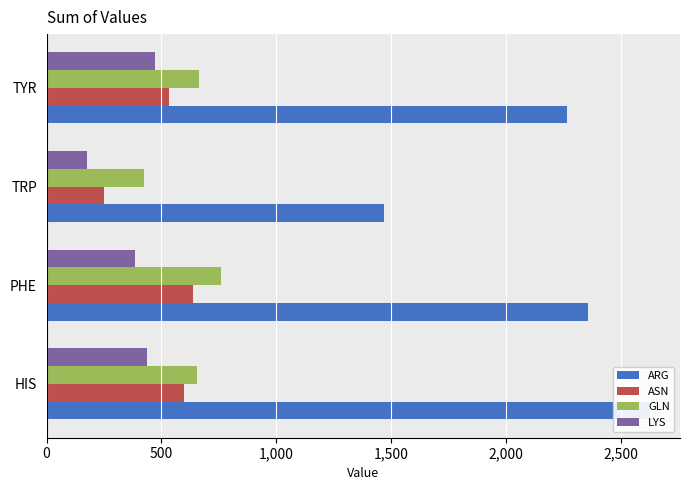

Reading left to right, list all the values displayed in this chart.

ARG: 2627	2356	1471	2267
ASN: 600	636	248	531
GLN: 656	759	422	663
LYS: 437	385	176	471